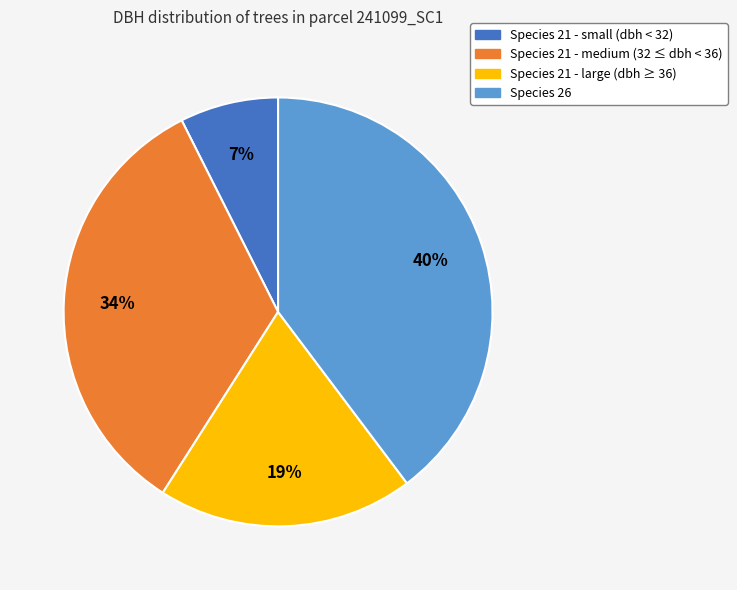

To the nearest percent, what is the average slice percentage?

25%